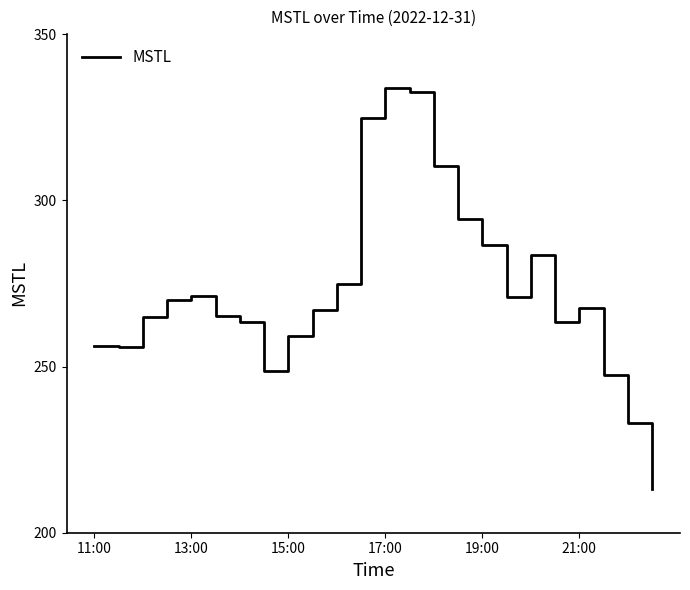

Does the chart have visible grid lines?

No